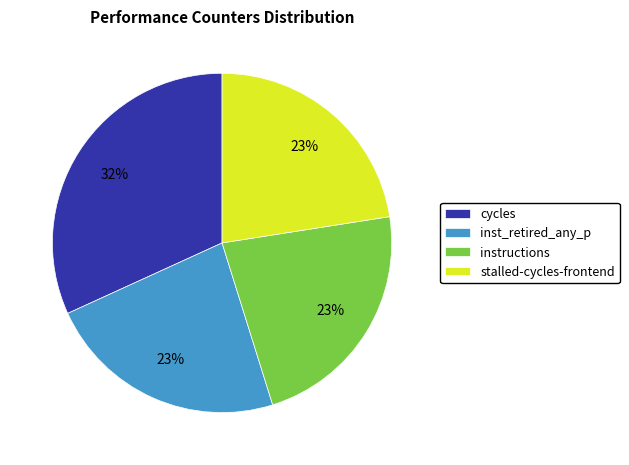

True or false: stalled-cycles-frontend accounts for 31% of the total.

False